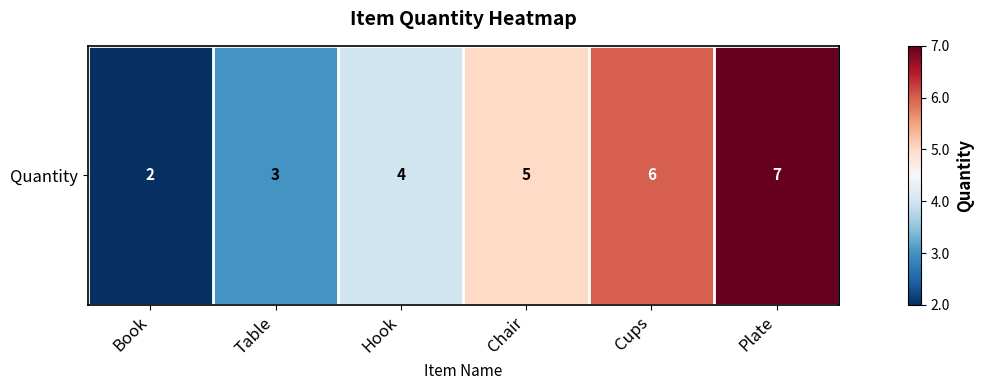

Count the values in the range 3 to 6.

4